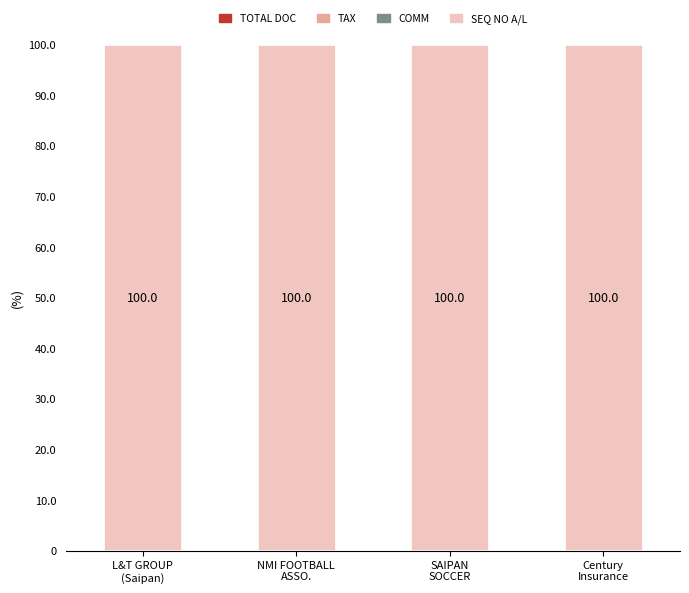

What is the label of the 1st bar from the left?

L&T GROUP
(Saipan)